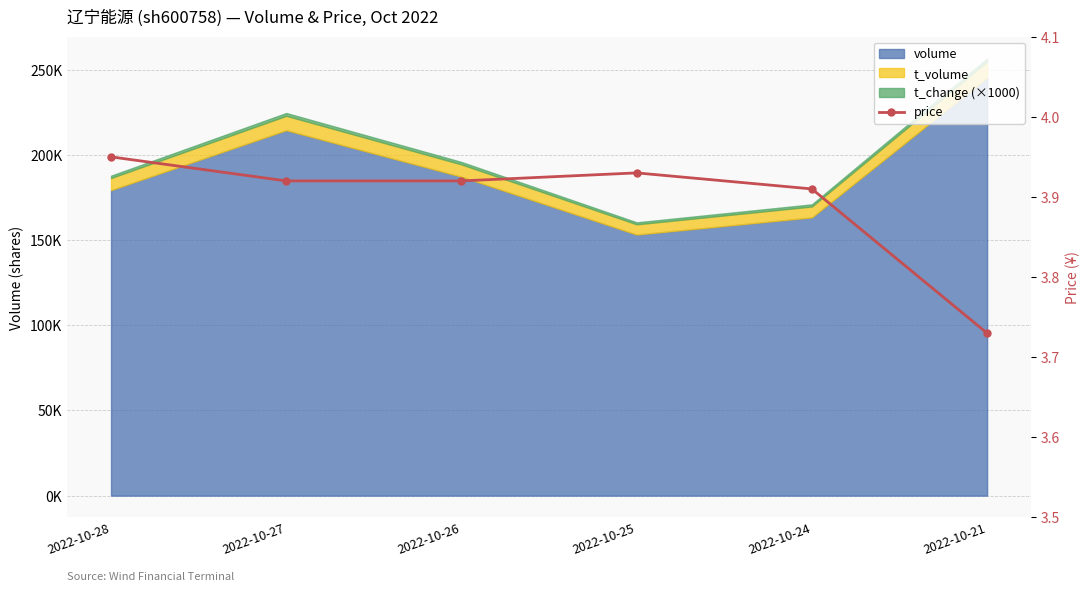

What is the sum of all values?

23.4